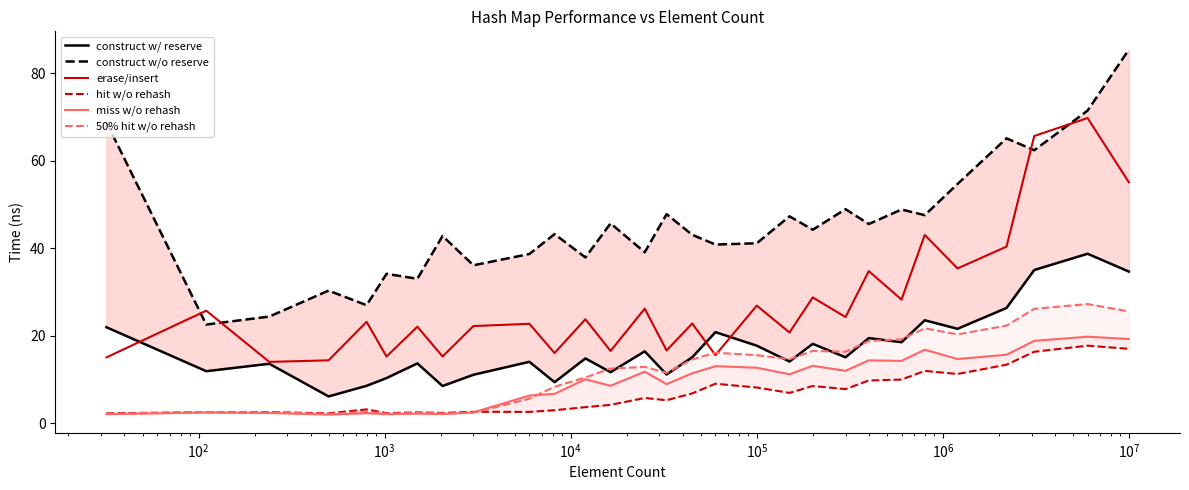

What is the highest value of the construct w/ reserve series?

38.7